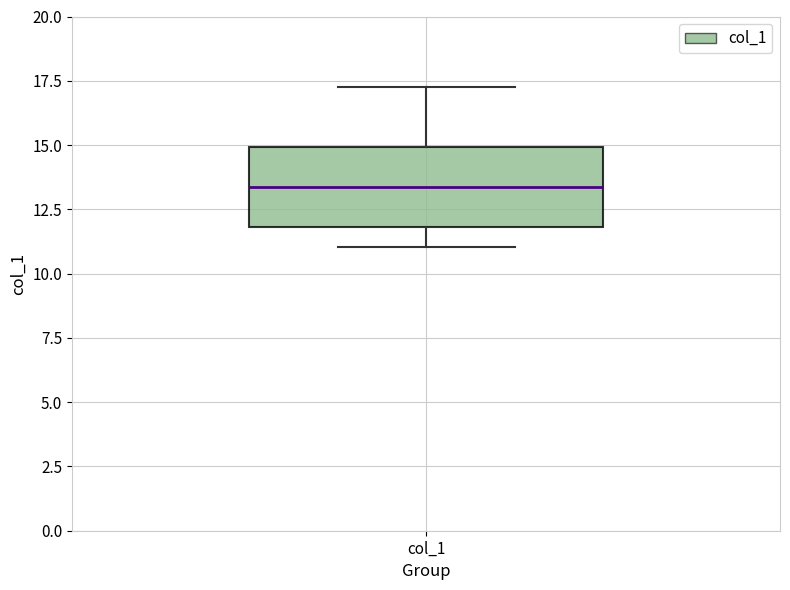

Read this box plot against the y-axis: the position of the median line, the range covered by the box, and the ends of both whiskers. The values are not printed on the chart, so give them approximately, as read against the axis.

median 13.5, box 12.0 to 15.0, whiskers 11.0 to 17.5